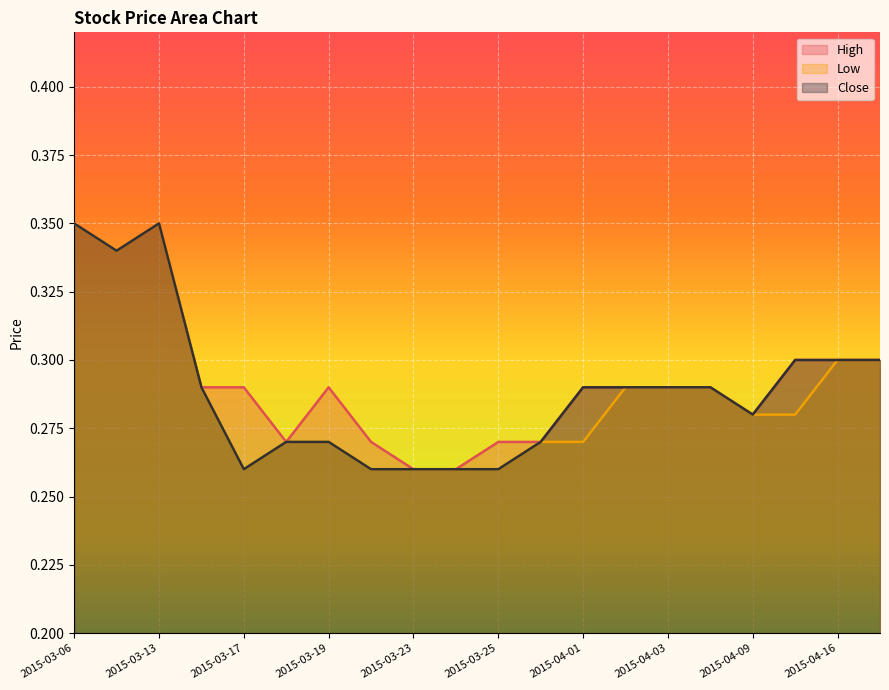

What is the average value of the Close series?

0.3